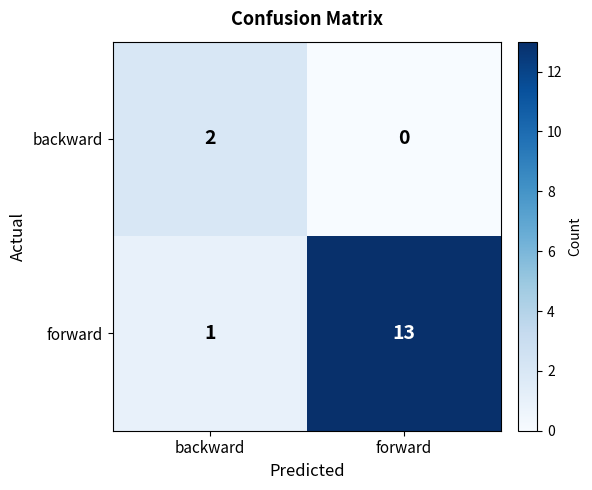

Reading left to right, transcribe all the data shown in this chart.

backward: 2	0
forward: 1	13